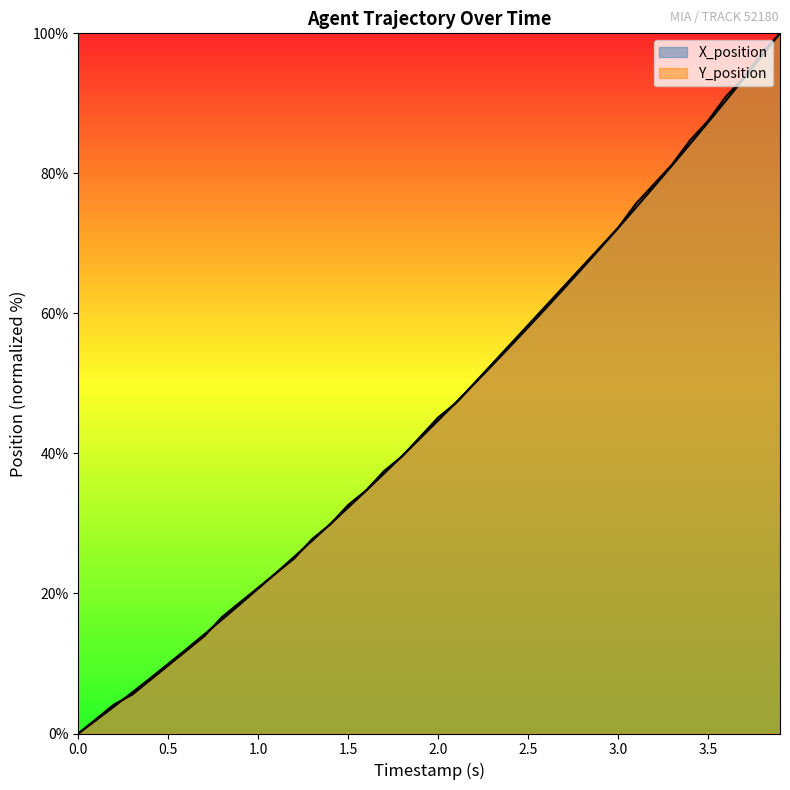

At which label does Y_position reach its peak?

3.9